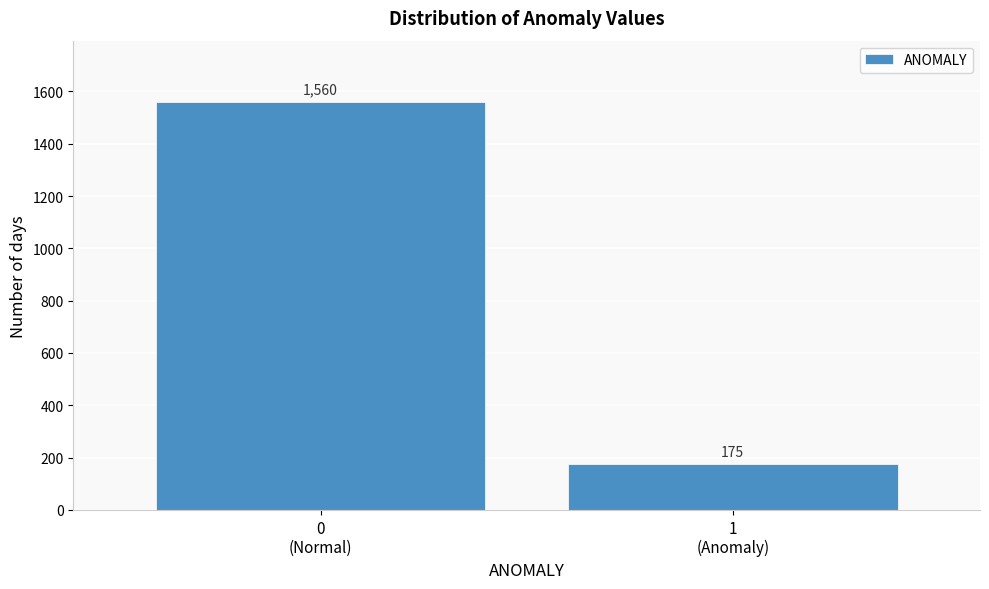

Reading left to right, extract all data points from this chart.

1560	175